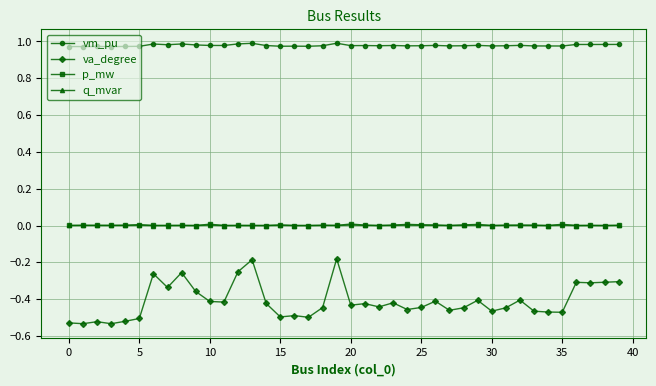

True or false: va_degree and vm_pu cross at least once.

False